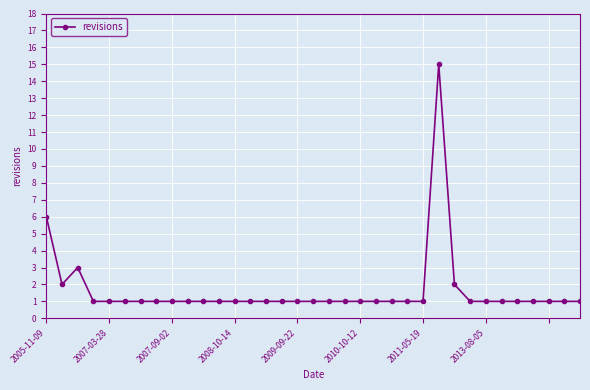

What is the maximum value shown in the chart?

15